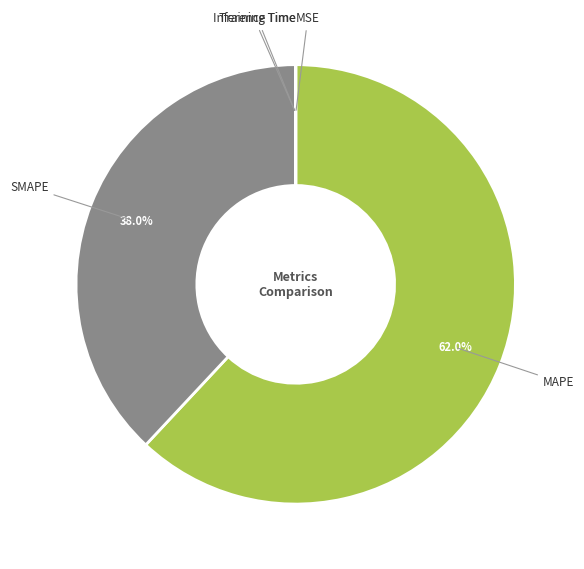

What is the largest slice in the pie chart?

MAPE